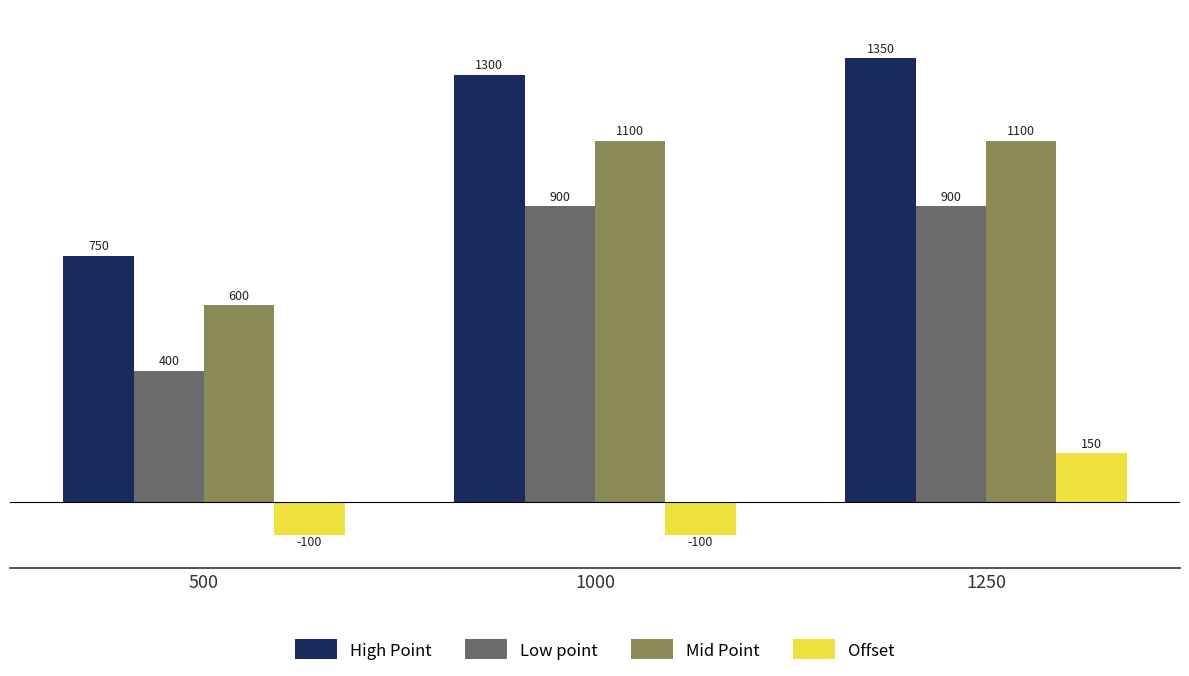

What is the difference between the High Point values at 1000 and 500?

550